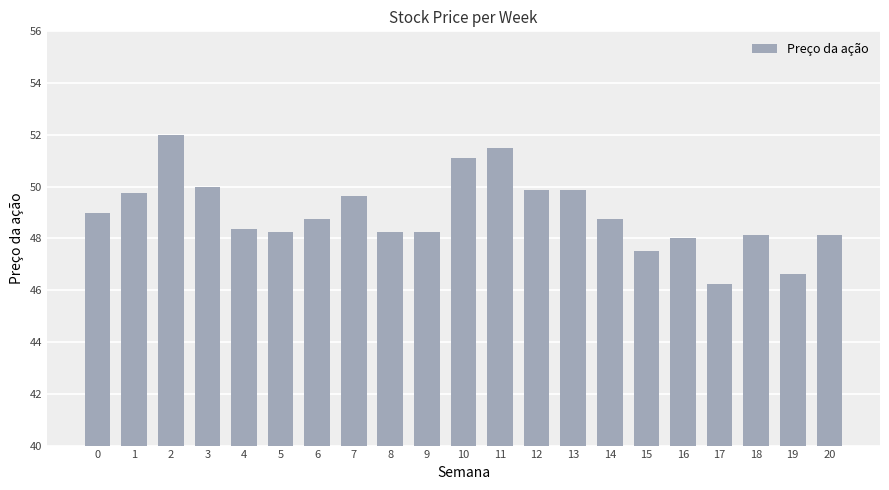

What is the value of the 8th bar from the left?

49.6